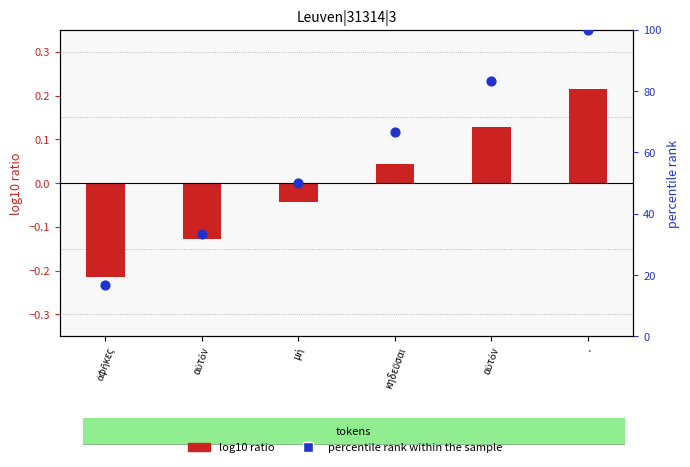

At which category is the sum across all series the highest?

.